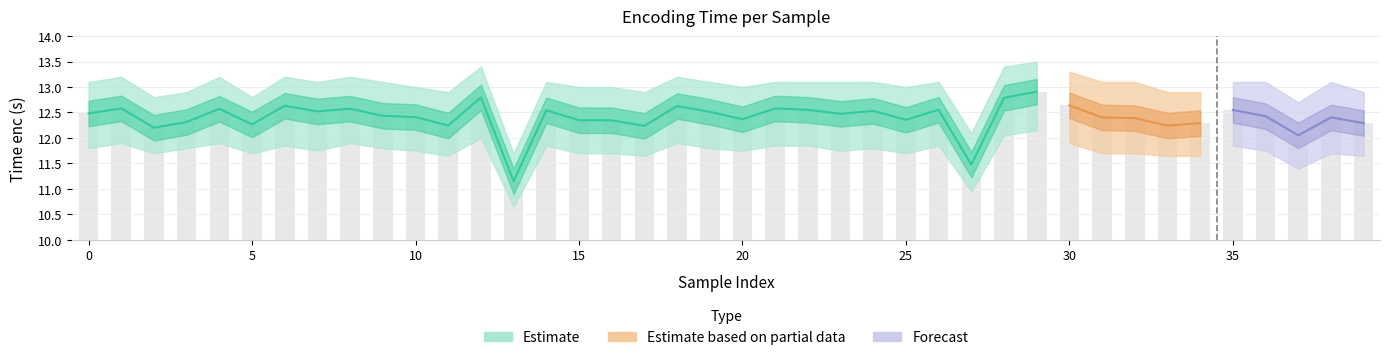

Between 15 and 30, which is larger?

30